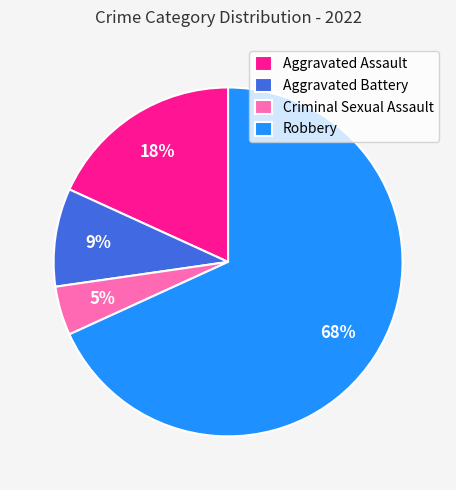

How many slices are in this pie chart?

4